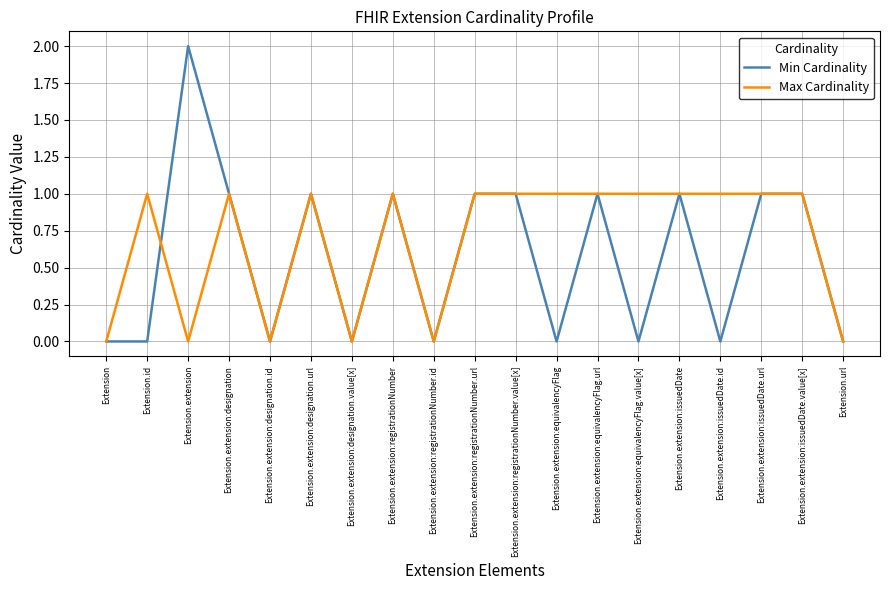

At which category does Min Cardinality reach its first local peak?

Extension.extension